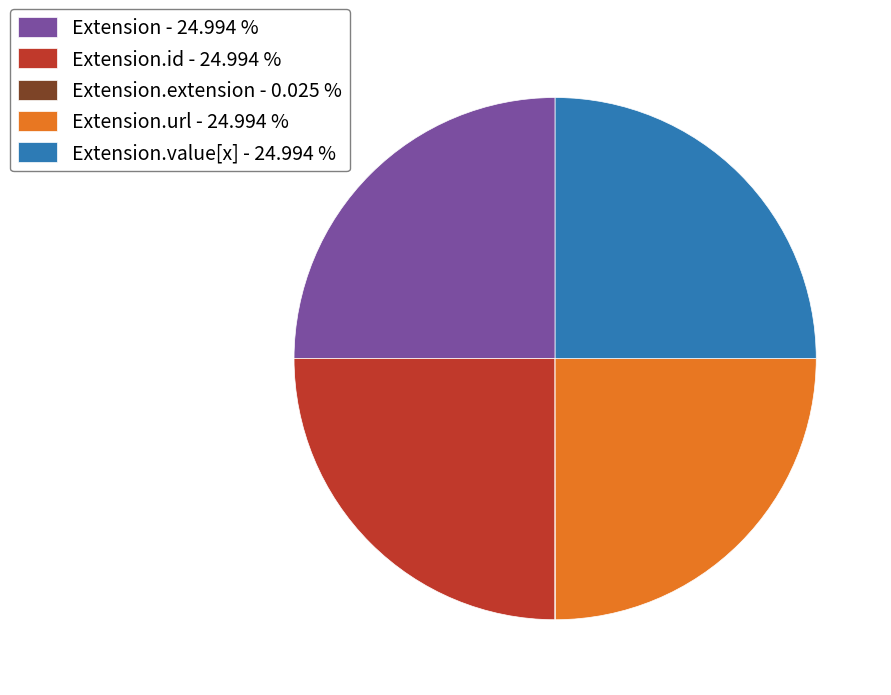

Approximately how many times larger is the value at Extension - 24.994 % compared to Extension.value[x] - 24.994 %?

1.0